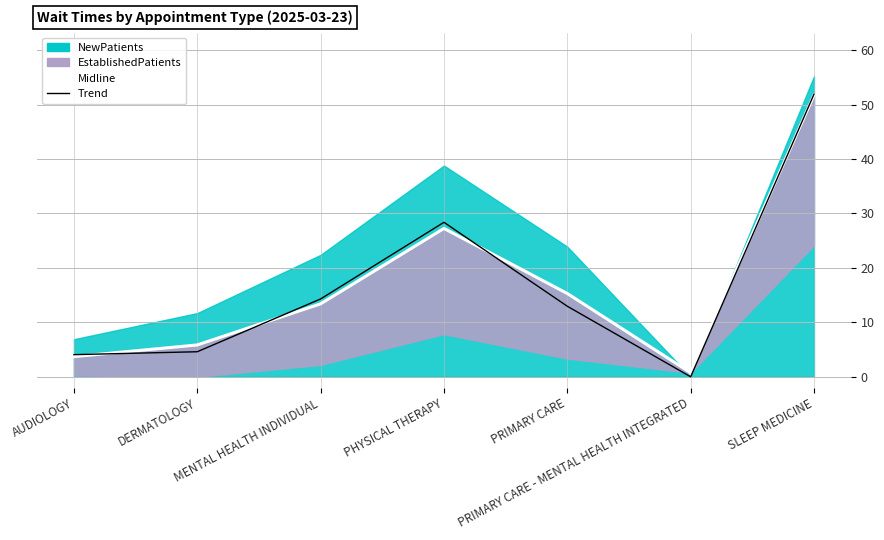

What is the spread (max minus min) of values at PHYSICAL THERAPY?

1.1